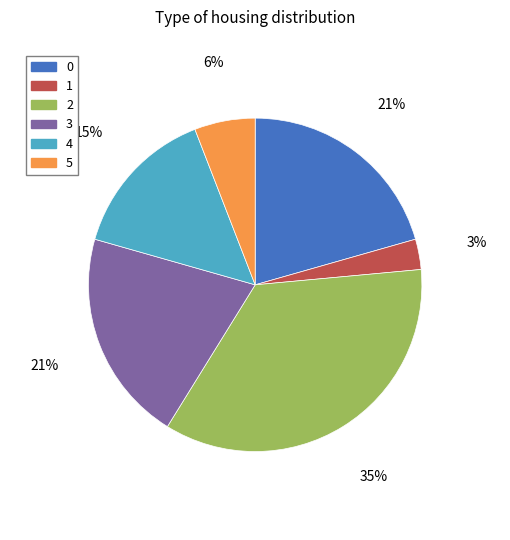

Approximately how many times larger is the value at 1 compared to 5?

0.5